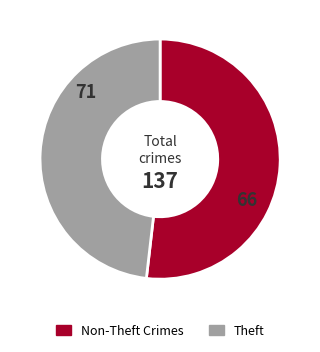

Does any single category account for the majority?

Yes